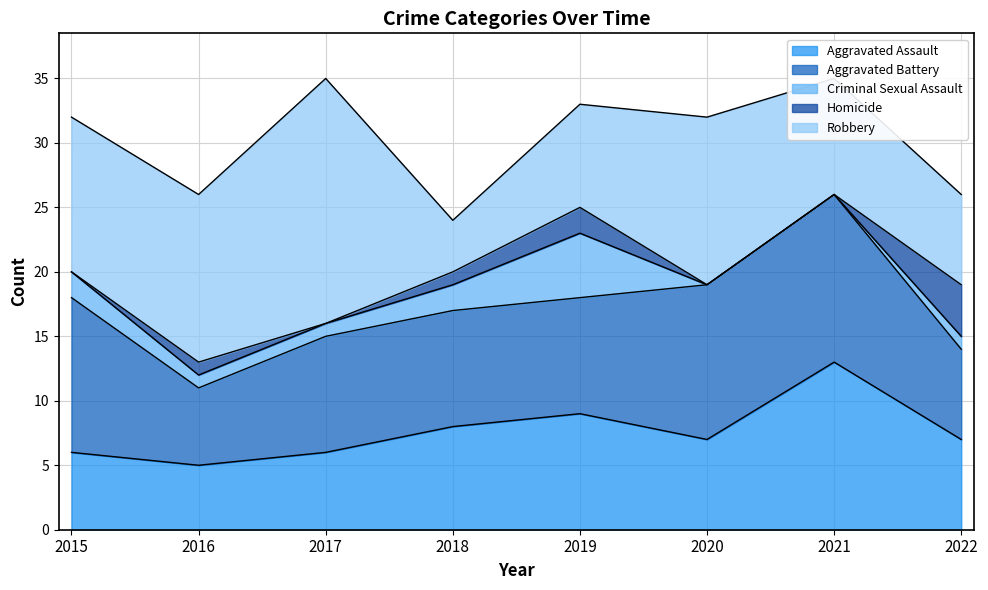

Count the number of categories in the chart.

8